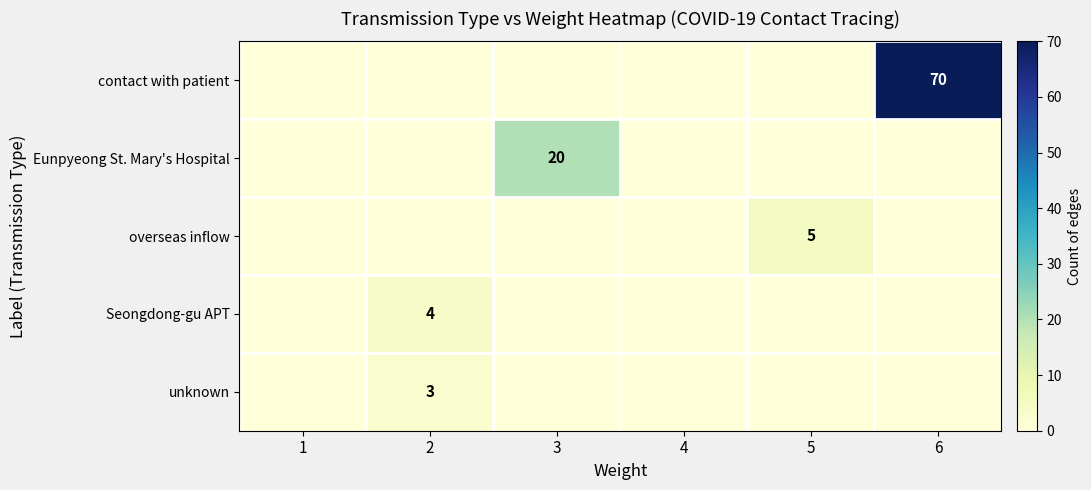

Count the number of data series in this chart.

5